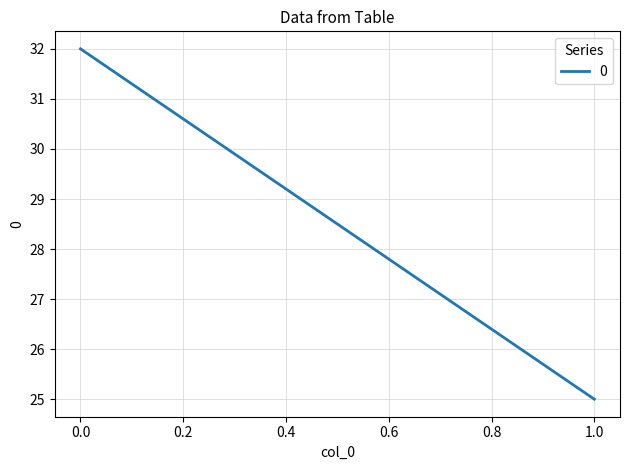

True or false: the data shows 18 at 0.

False